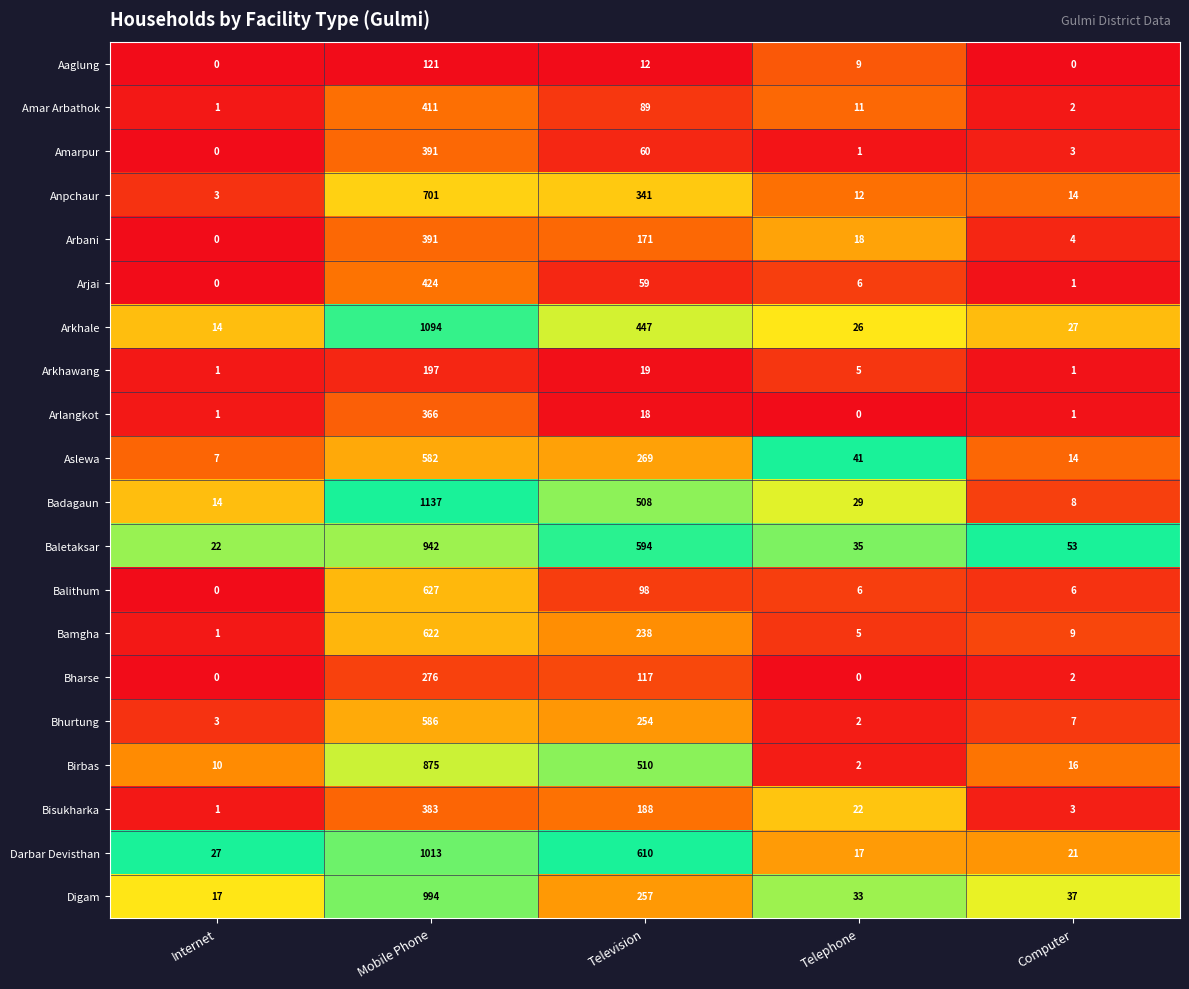

At which label does Bamgha first exceed 9?

Mobile Phone